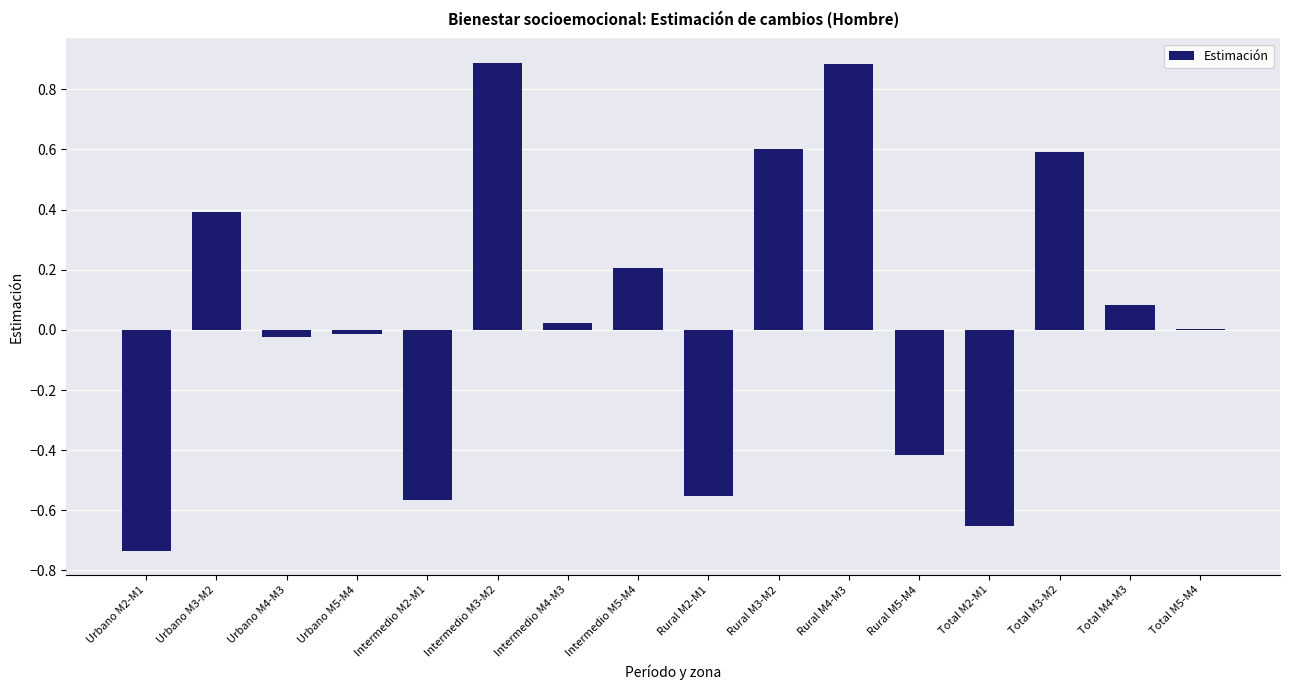

How many data points does each series have?

16